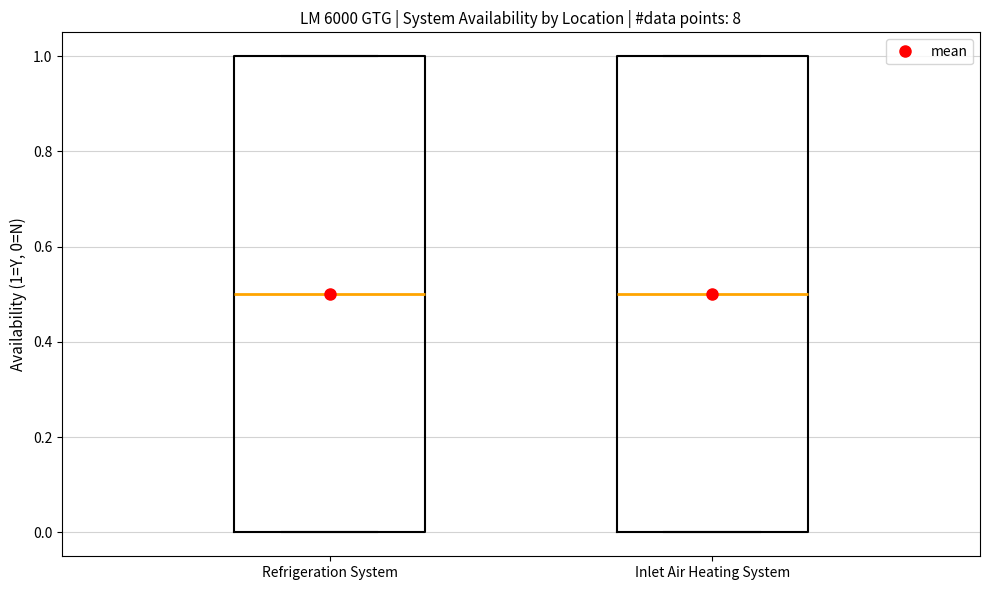

Reading left to right, transcribe this box plot: for each box, give where its median line is, the range the box spans, and where its two whiskers end, as read against the y-axis. The values are not printed on the chart, so give them approximately, as read against the axis.

Refrigeration System: median 0.5, box 0.0 to 1.0, whiskers 0.0 to 1.0
Inlet Air Heating System: median 0.5, box 0.0 to 1.0, whiskers 0.0 to 1.0